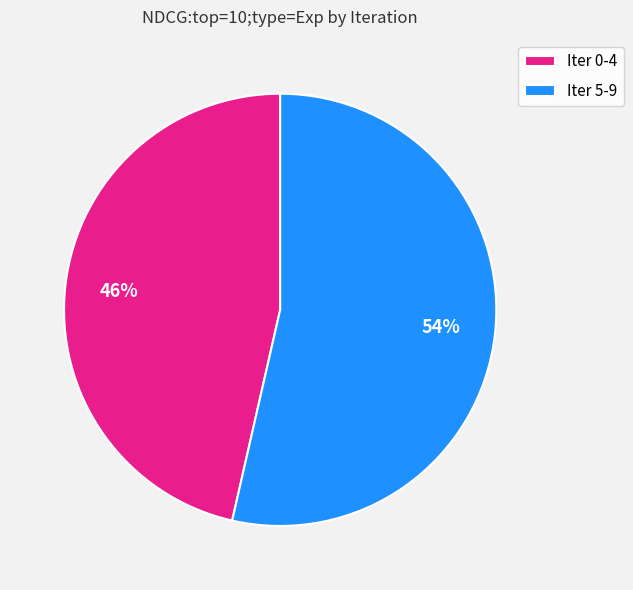

Between Iter 5-9 and Iter 0-4, which is larger?

Iter 5-9